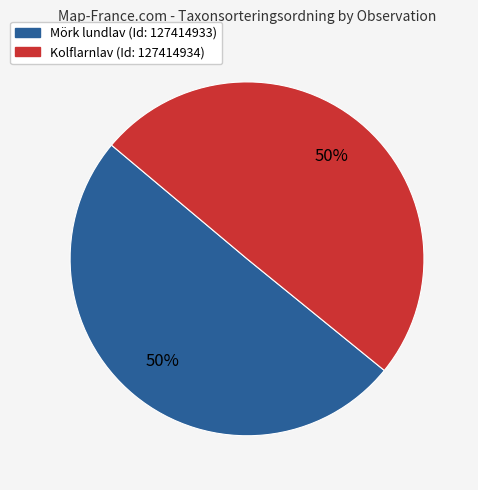

To the nearest percent, what is the average slice percentage?

50%